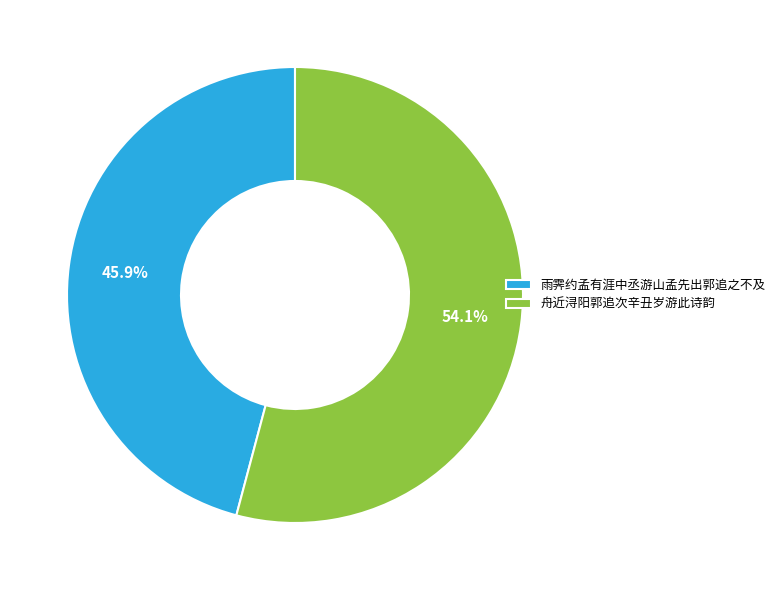

To the nearest percent, what portion does 舟近浔阳郭追次辛丑岁游此诗韵 represent?

54%